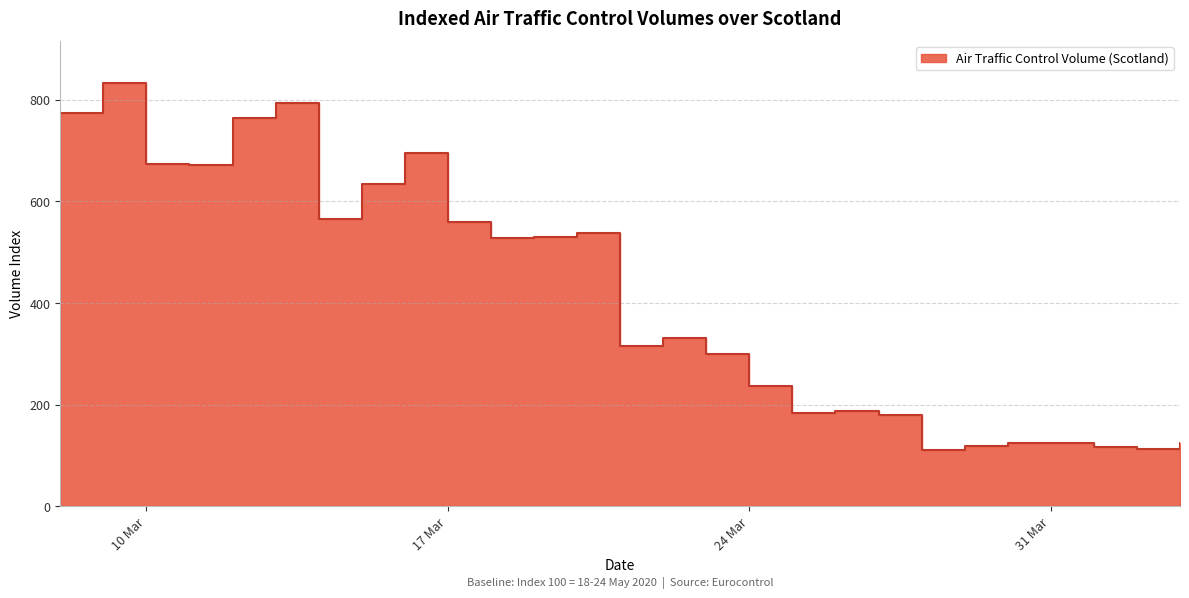

What is the change in value from 2020-03-14 to 2020-04-01?

-449